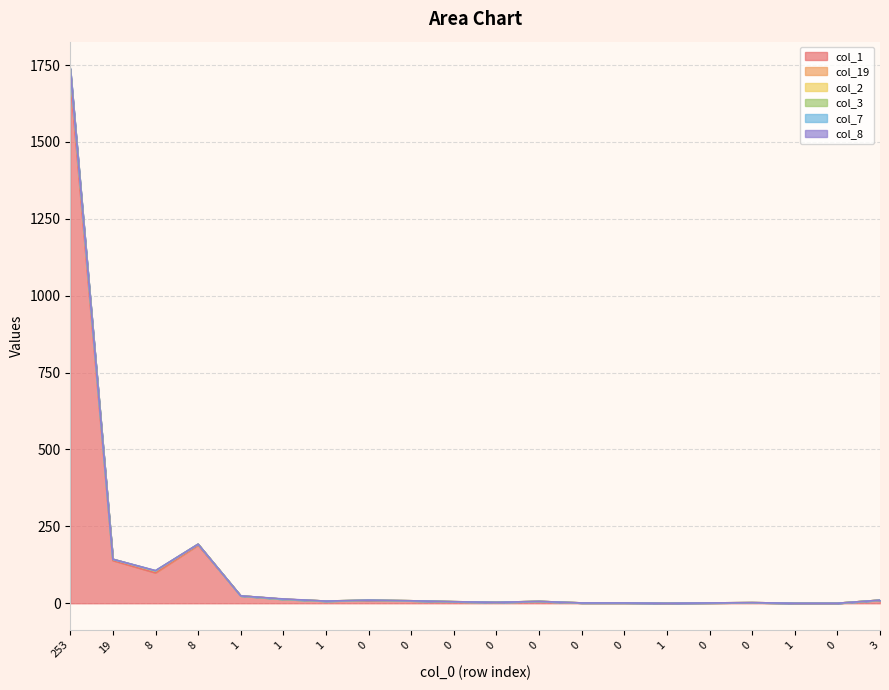

How many data points does each series have?

20